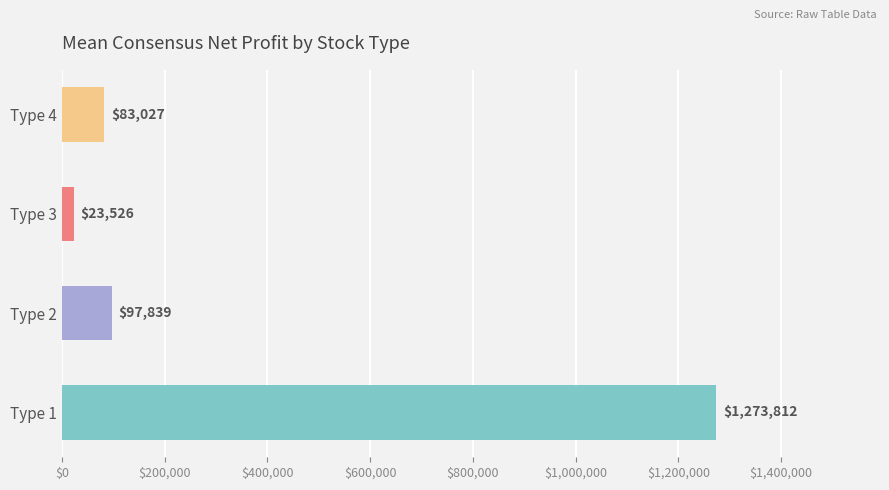

Rank the categories by value from lowest to highest.

Type 3, Type 4, Type 2, Type 1